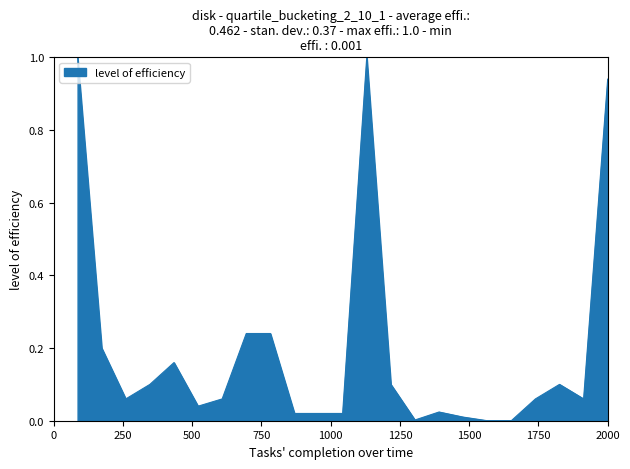

What is the maximum value shown in the chart?

1.0